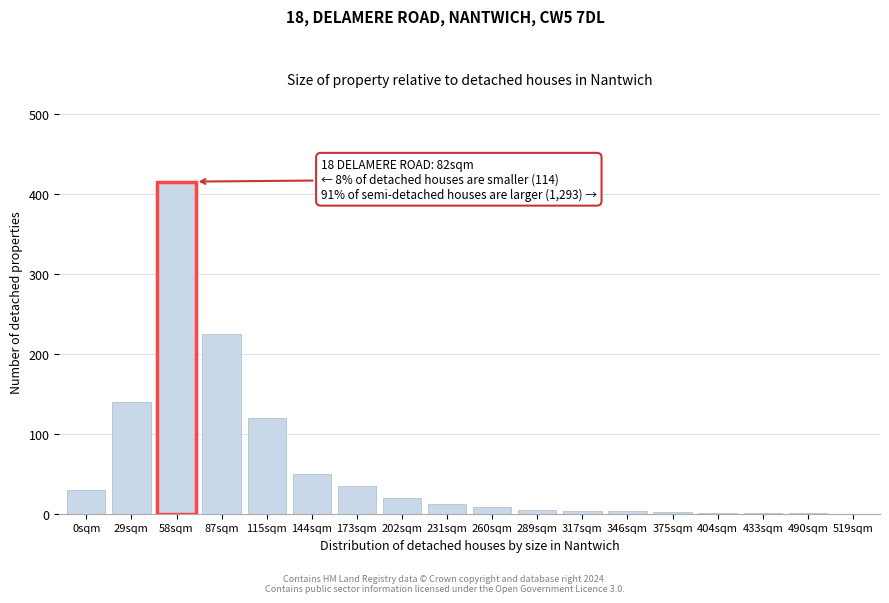

At which category does the chart reach its peak across all series?

58sqm